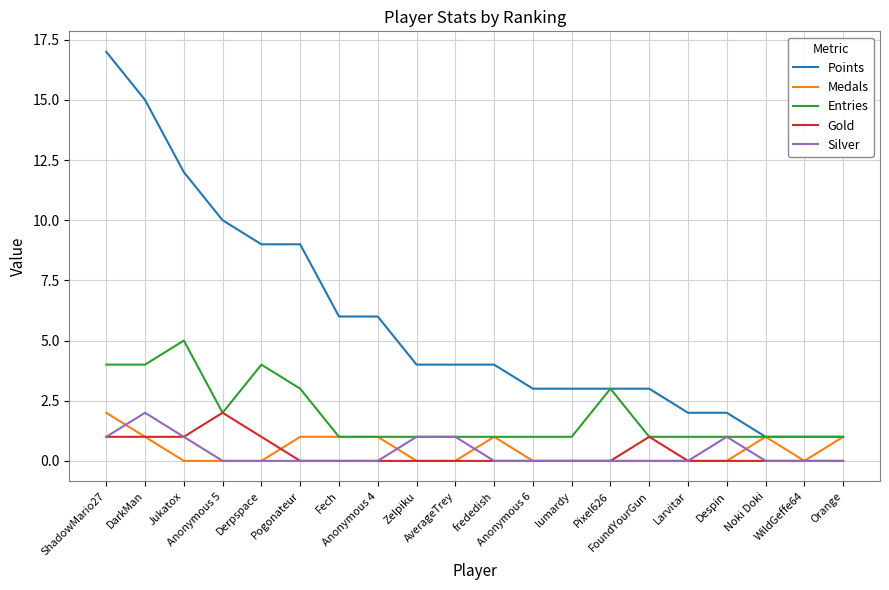

How many lines are shown in the chart?

5